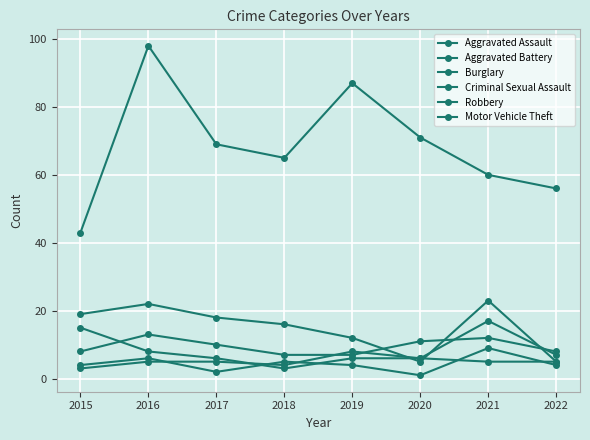

Which series has the largest total across all categories?

Motor Vehicle Theft